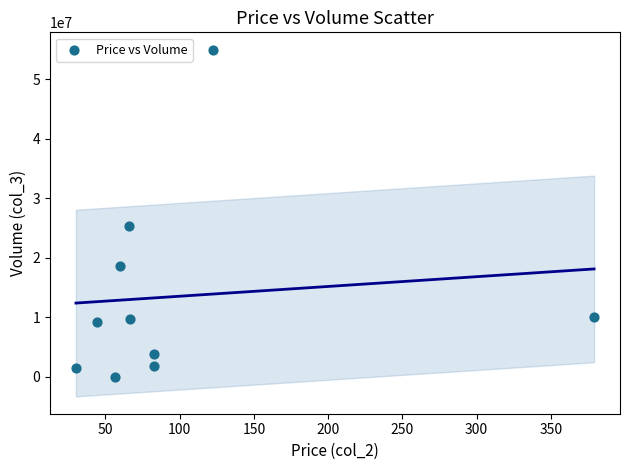

What Y value in the scatter plot is closest to 27497600?

25309800